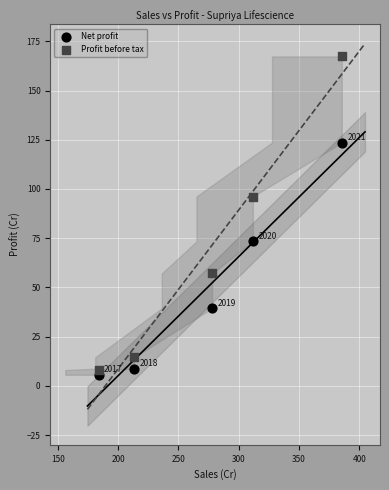

Across all data points, what is the average Y value?

59.4